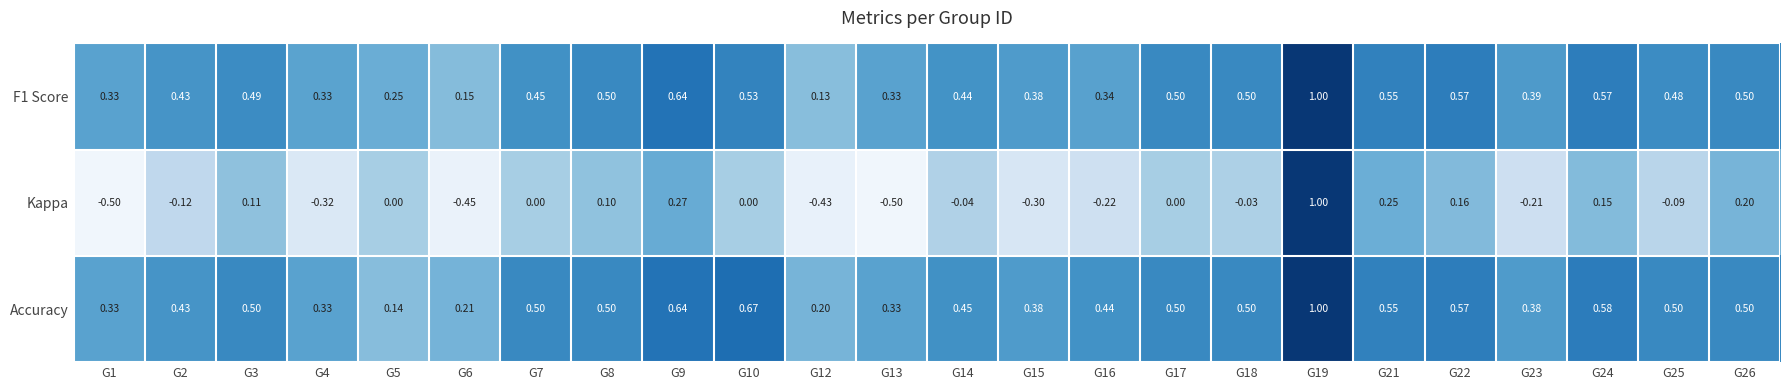

Between G16 and G24, which series saw the biggest shift?

Kappa